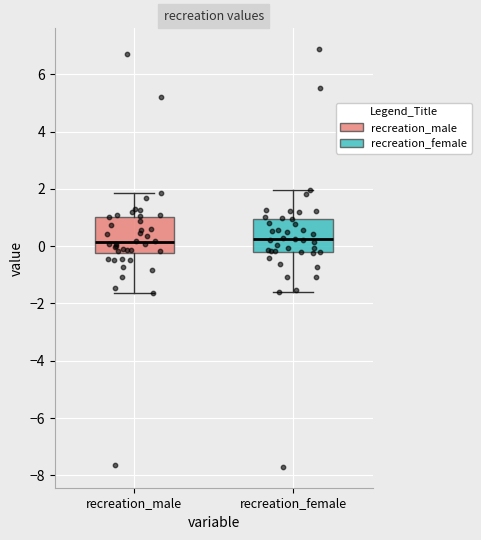

Reading left to right, read every box against the y-axis: the position of its median line, the range the box covers, and the ends of its whiskers. The values are not printed on the chart, so give them approximately, as read against the axis.

recreation_male: median 0.2, box -0.2 to 1.0, whiskers -1.6 to 1.8
recreation_female: median 0.2, box -0.2 to 1.0, whiskers -1.6 to 2.0